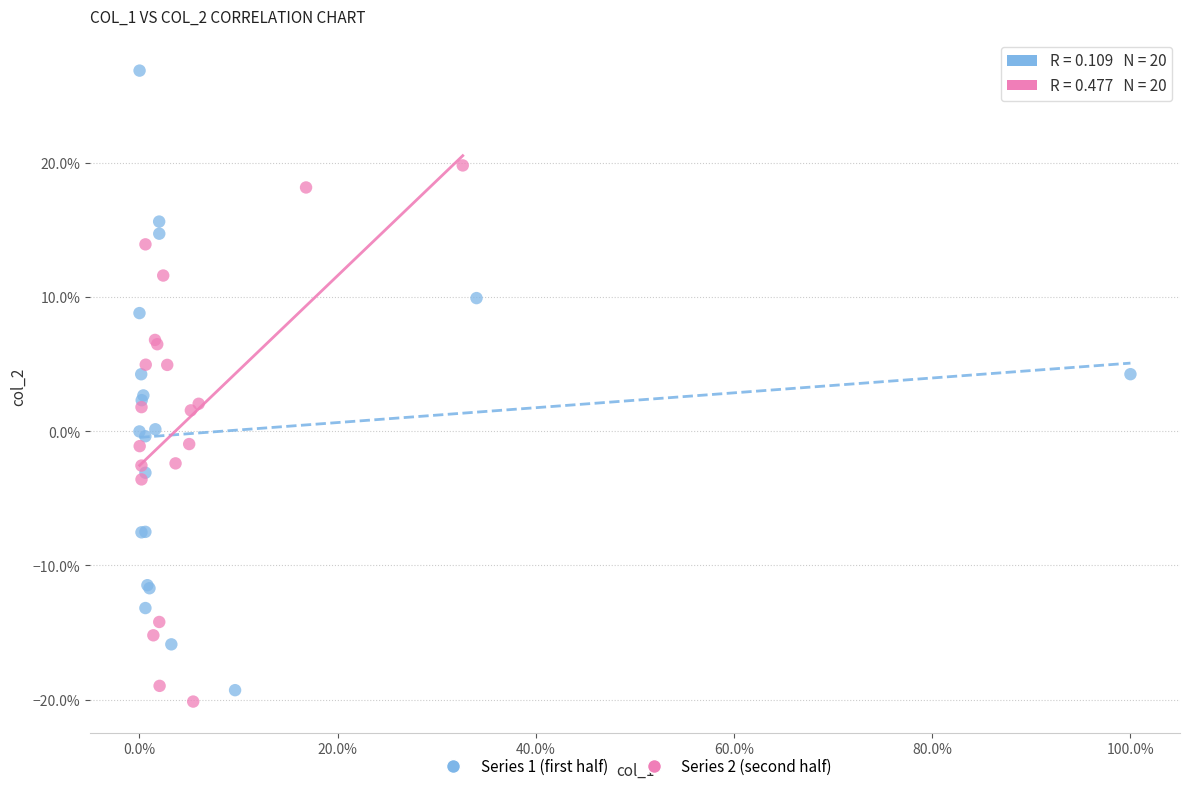

Which series contains the highest Y value?

Series 1 (first half)